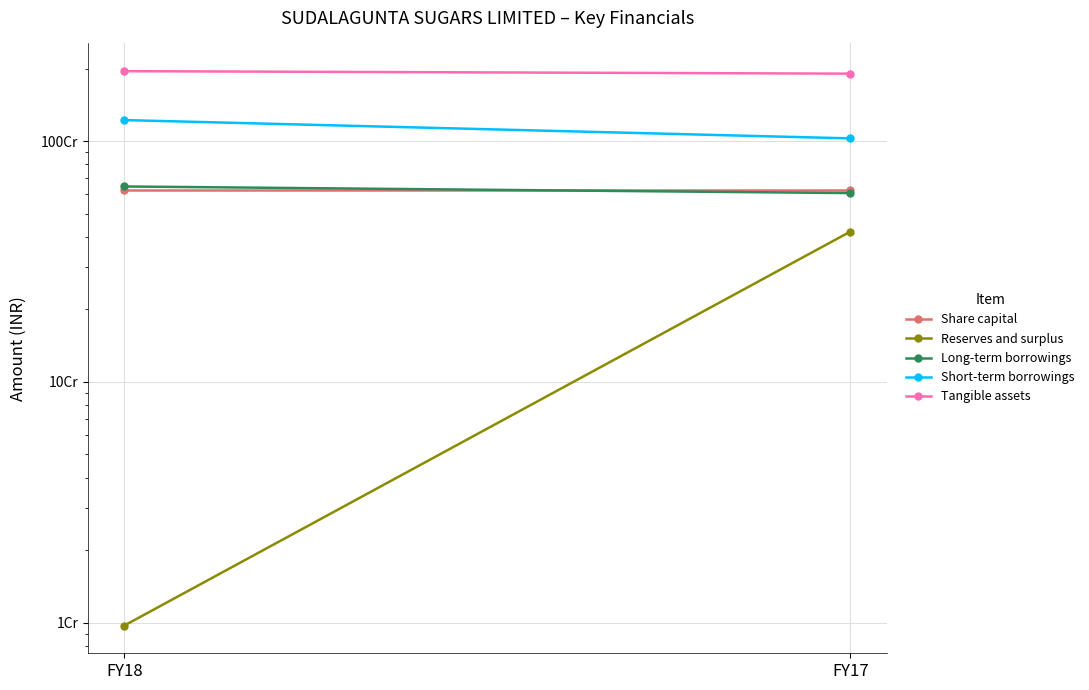

What is the sum of all Long-term borrowings values?

1255935154